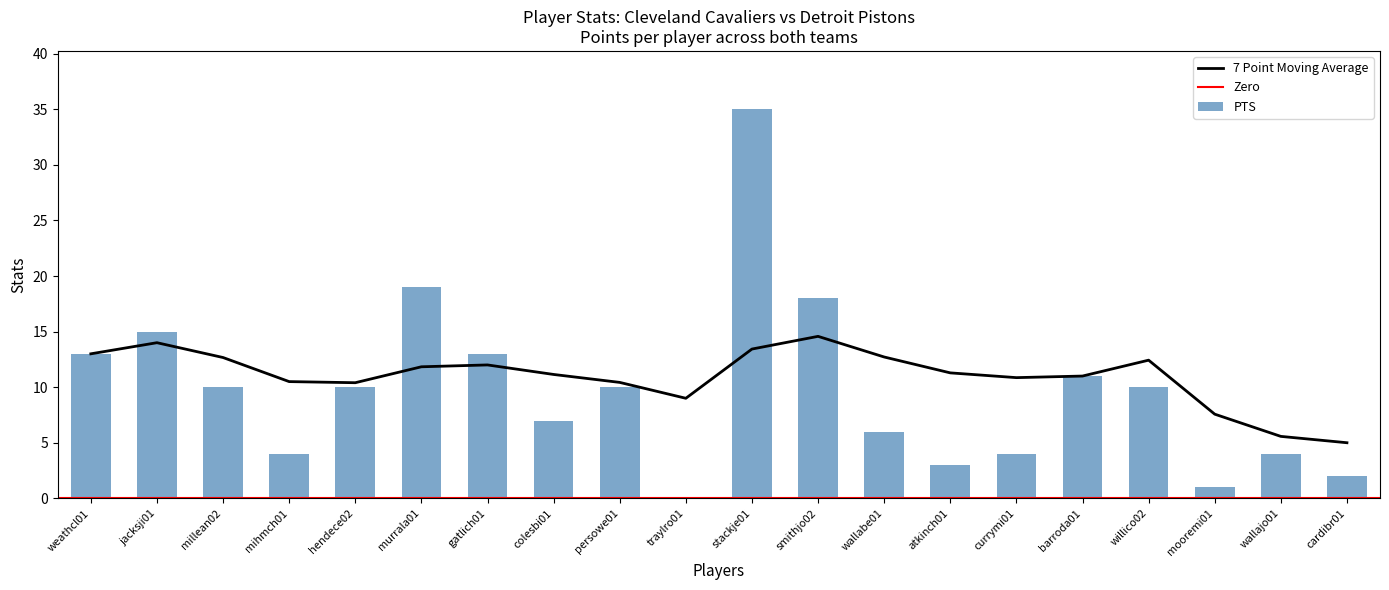

Which series has the largest range (max minus min)?

PTS